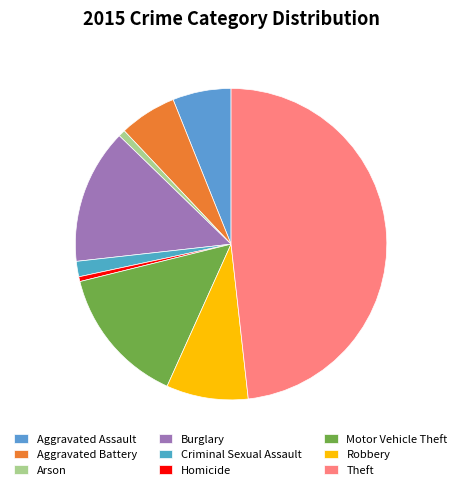

Is there any slice that represents more than half of the pie?

No